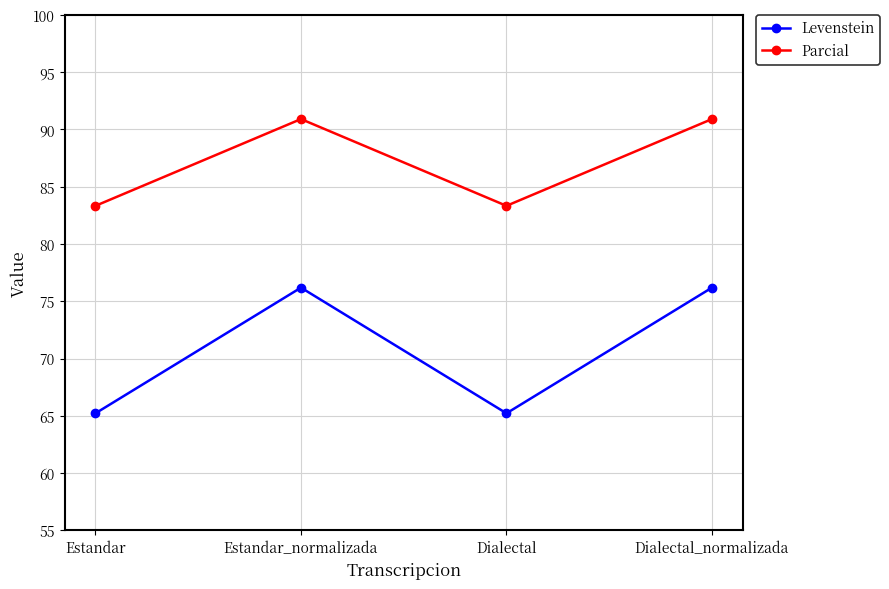

The Levenstein series shows 65.2 at Estandar. True or false?

True